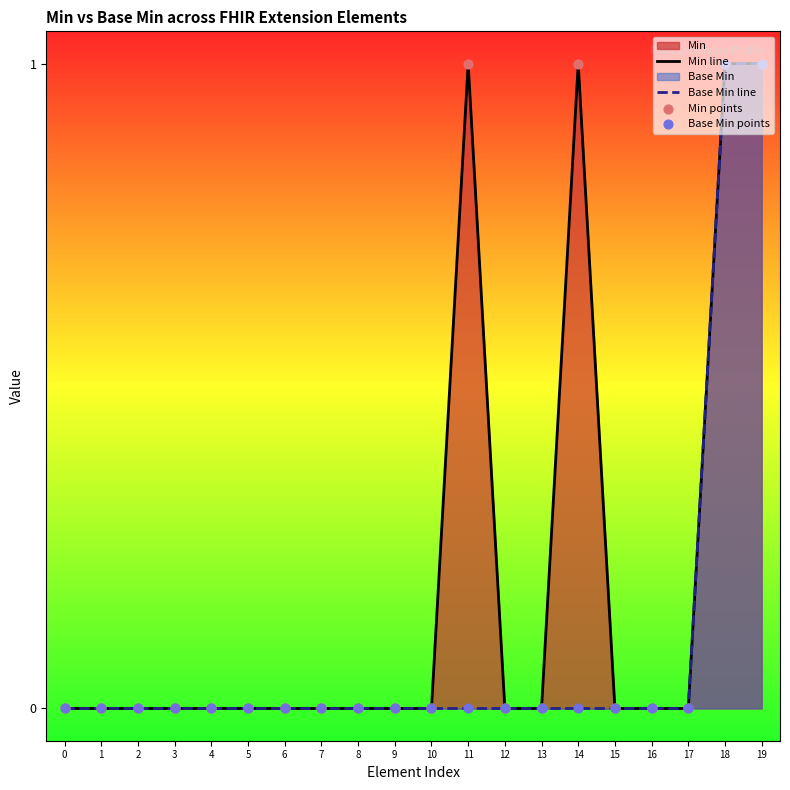

Which series has the largest Y range (max minus min)?

Min line